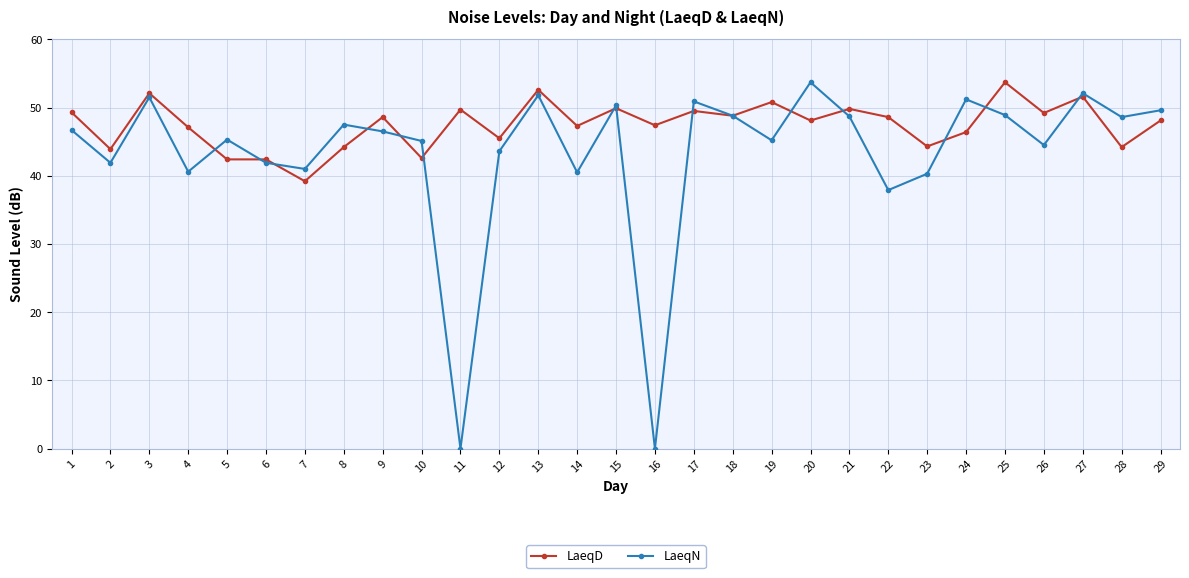

What is the sum of all LaeqD values?

1377.3